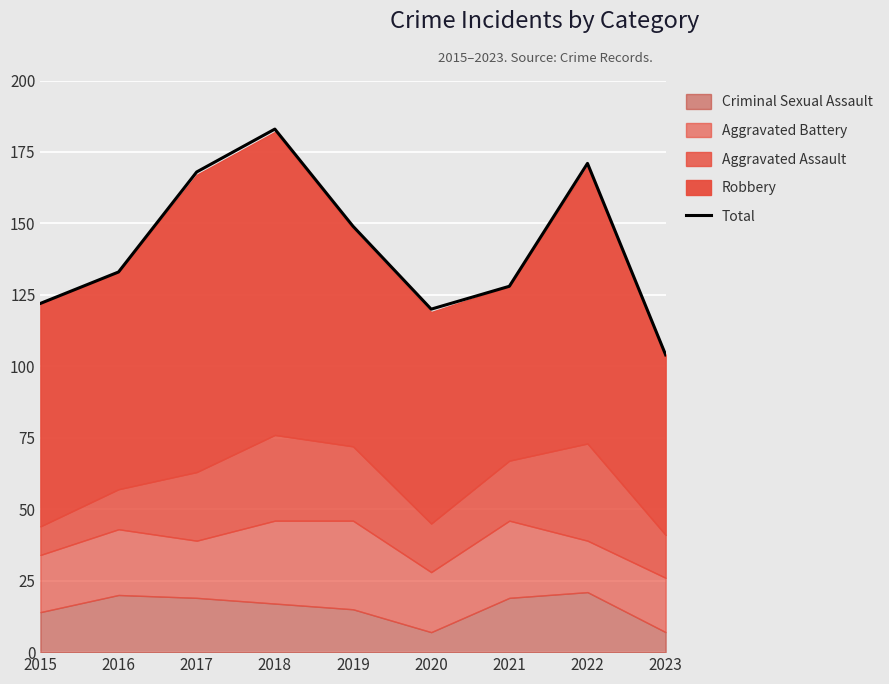

What is the average value?

142